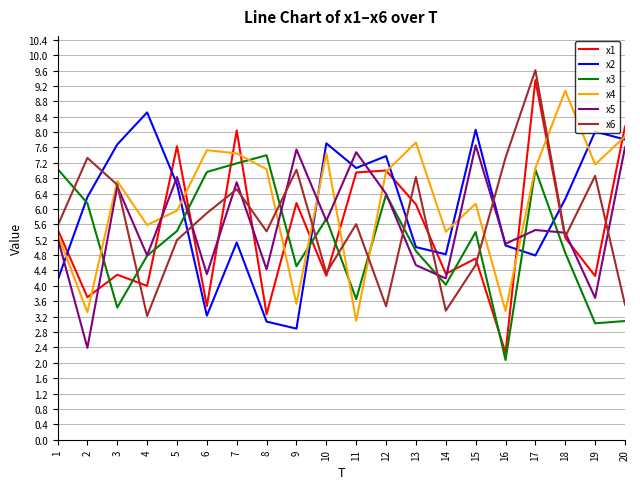

What is the difference between the maximum and minimum values in the x2 series?

5.6